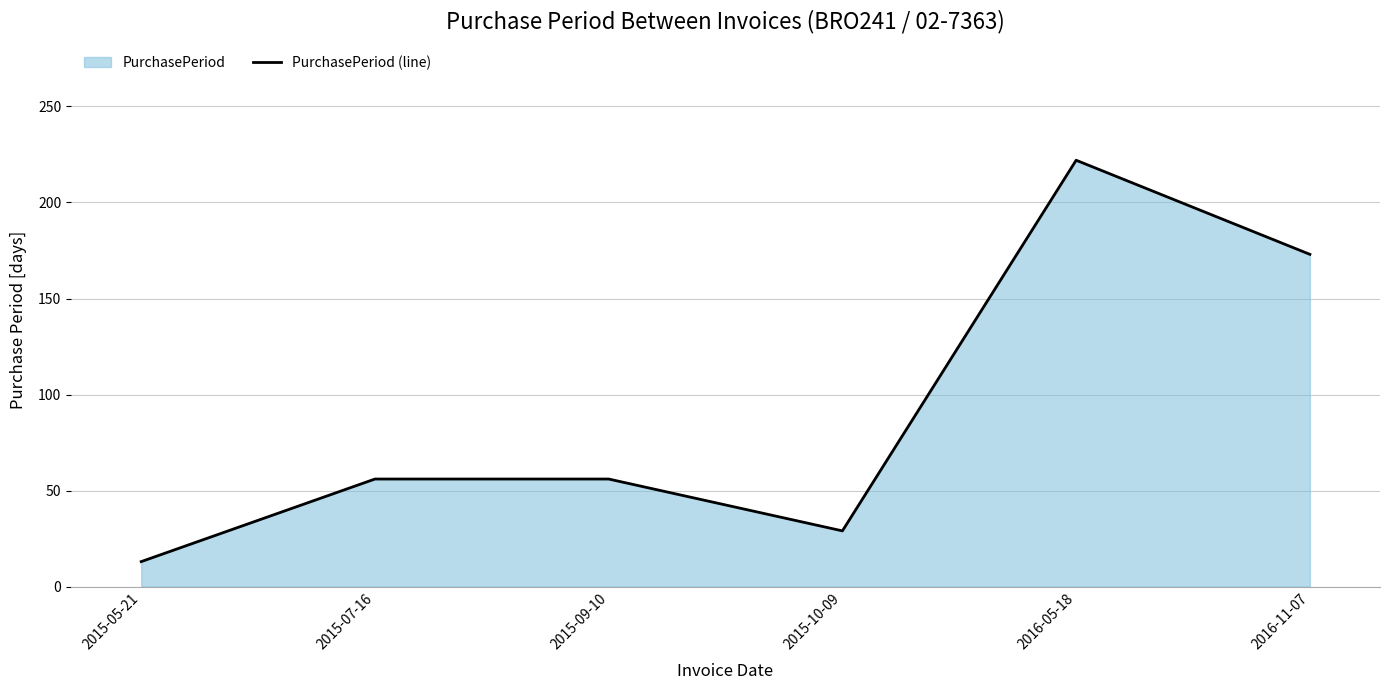

True or false: the data shows 96 at 2015-07-16.

False